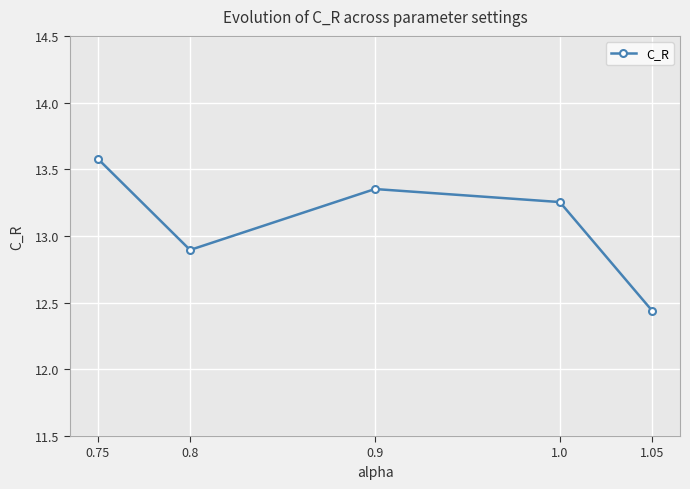

Rank the categories by value from lowest to highest.

1.05, 0.8, 1.0, 0.9, 0.75